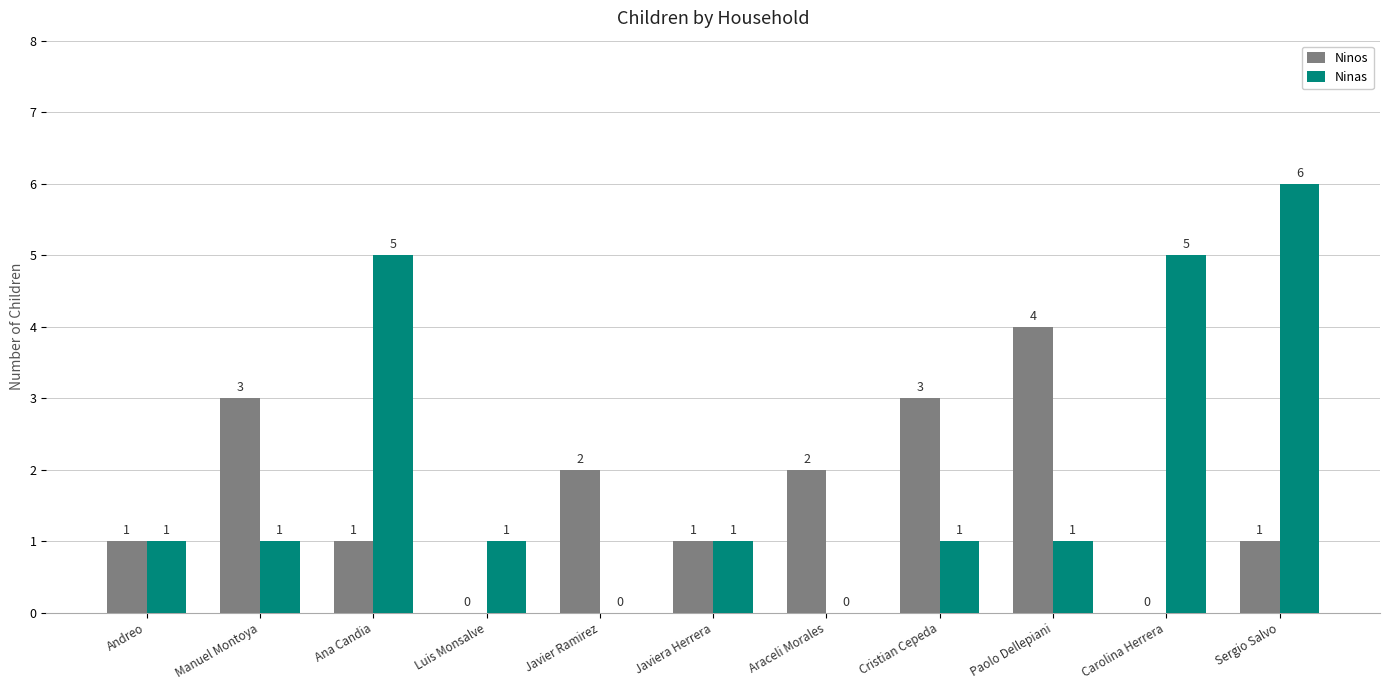

Count the Ninos values in the range 1 to 3.

8